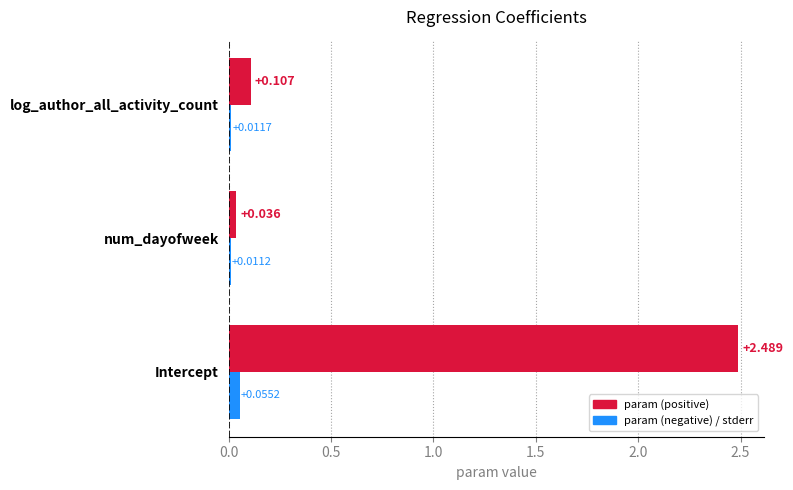

Which label corresponds to the largest value in the chart?

Intercept